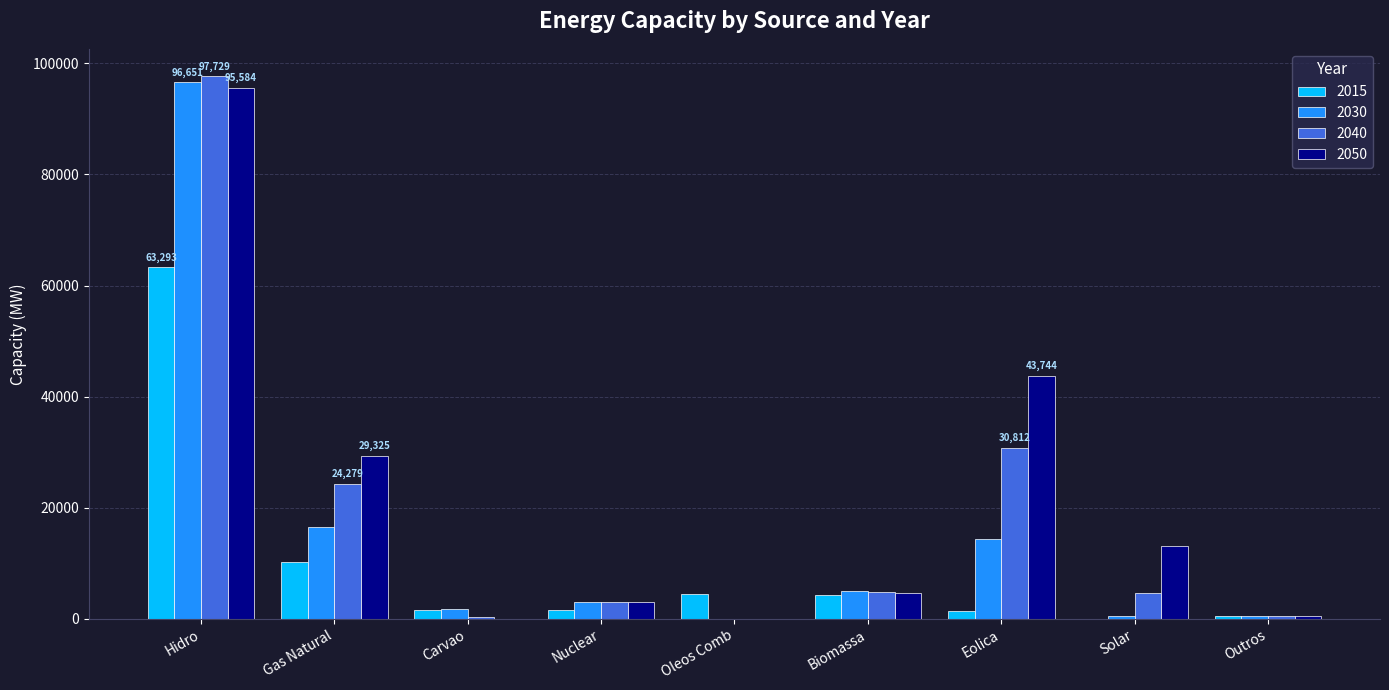

Is it true that 2030 equals 434 at Solar?

True